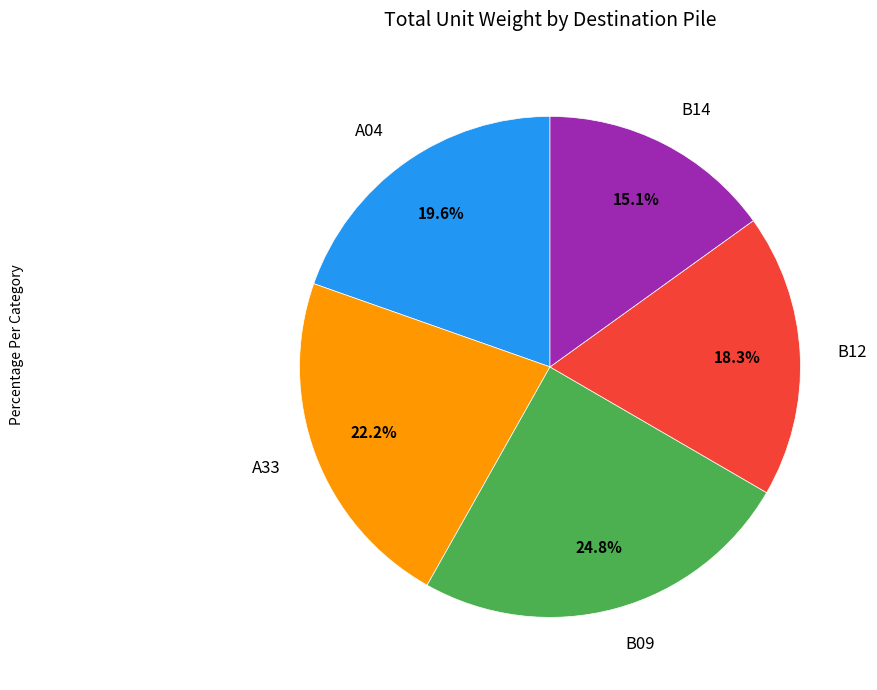

How many slices are in this pie chart?

5